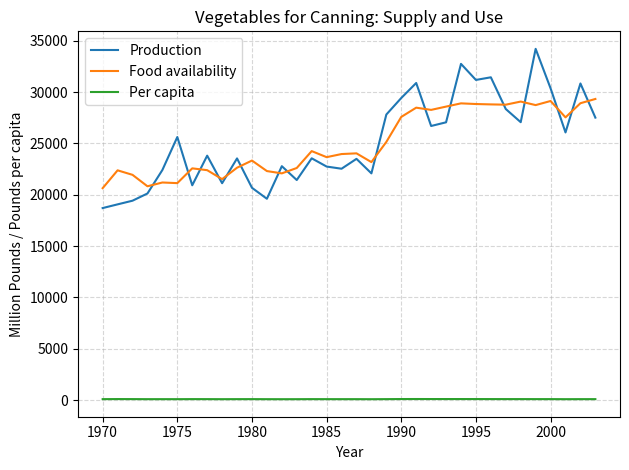

What is the greatest value displayed?

34215.0